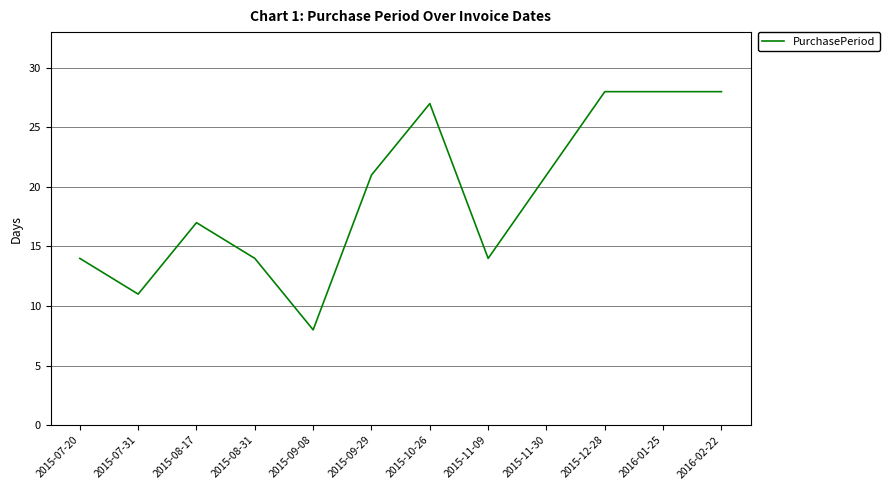

What position from the right is 2015-08-17?

10